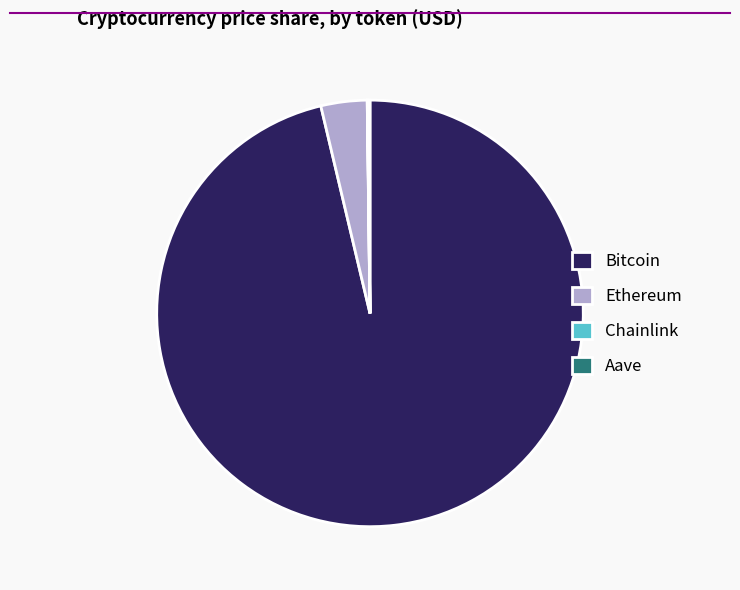

Between Ethereum and Bitcoin, which is larger?

Bitcoin